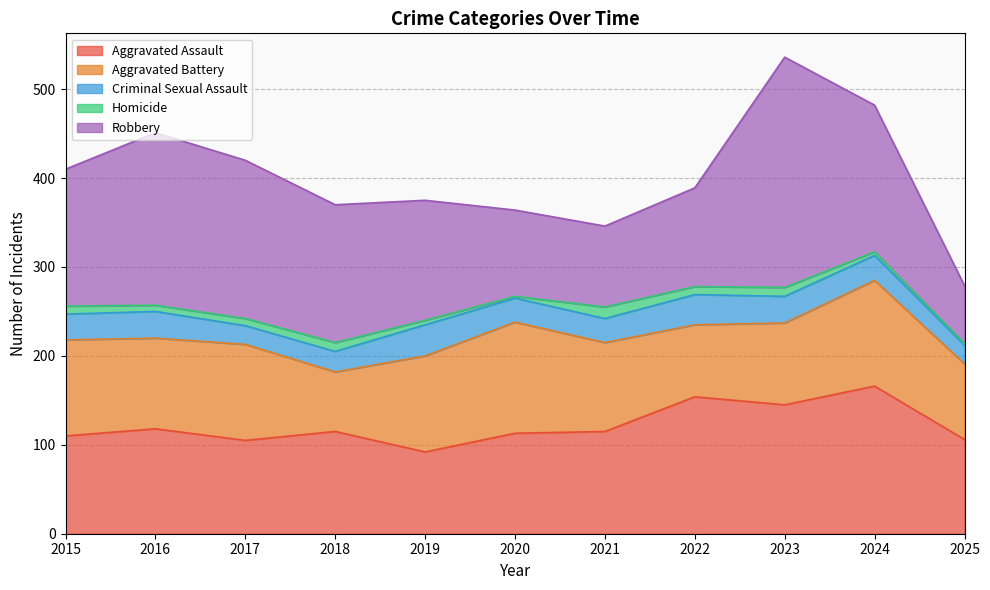

List the series in order of their peak value, highest first.

Robbery, Aggravated Assault, Aggravated Battery, Criminal Sexual Assault, Homicide